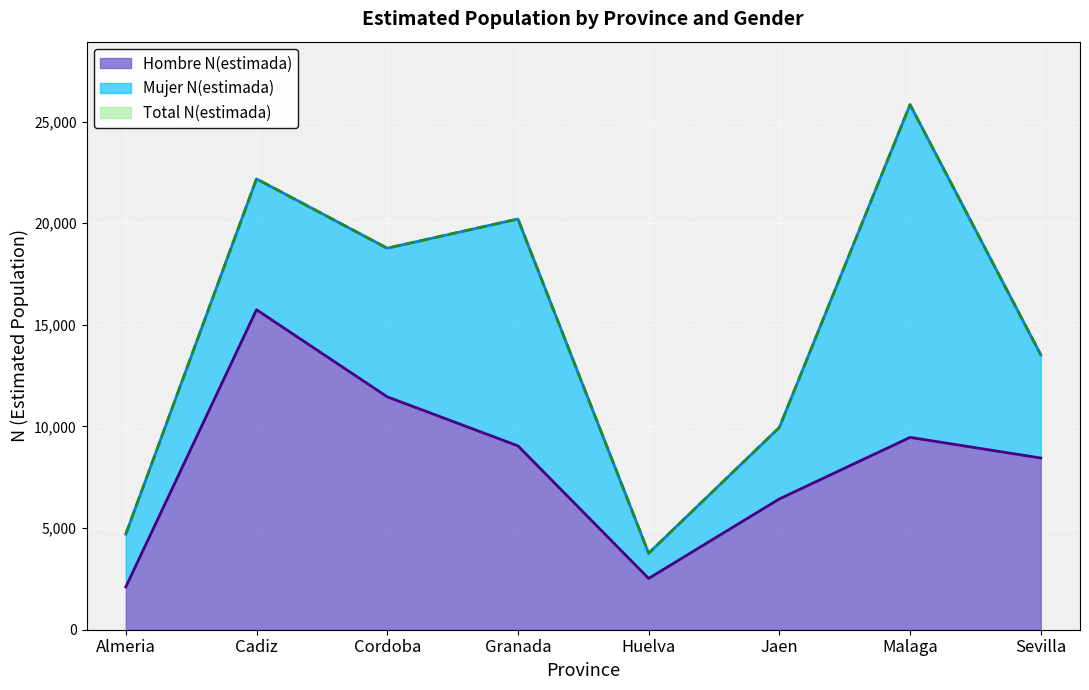

At which category does the chart reach its minimum across all series?

Almeria